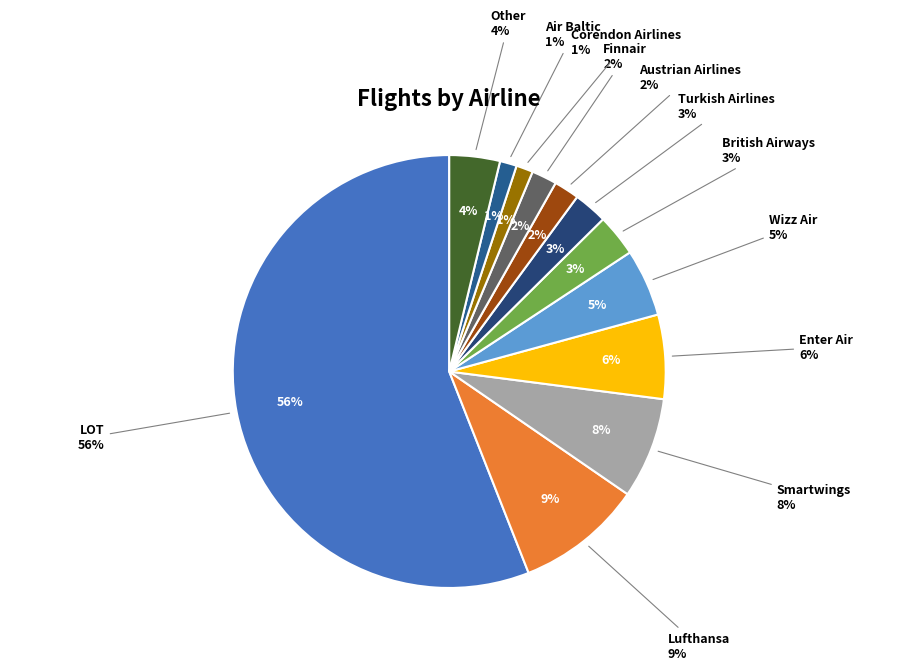

What percentage do Smartwings and Other together represent?

11.3%